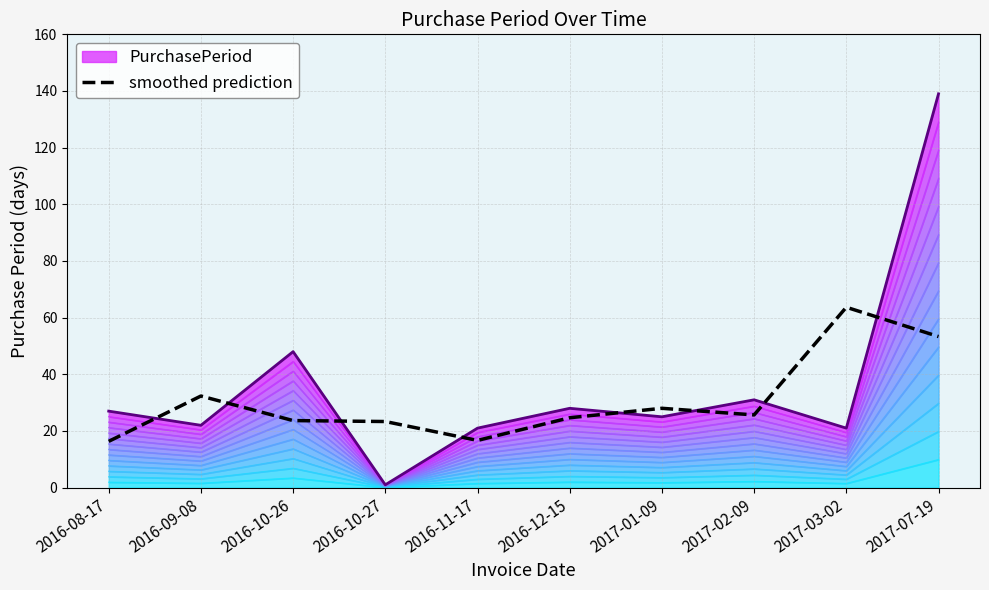

At which label is PurchasePeriod (outline) closest to 70?

2016-10-26